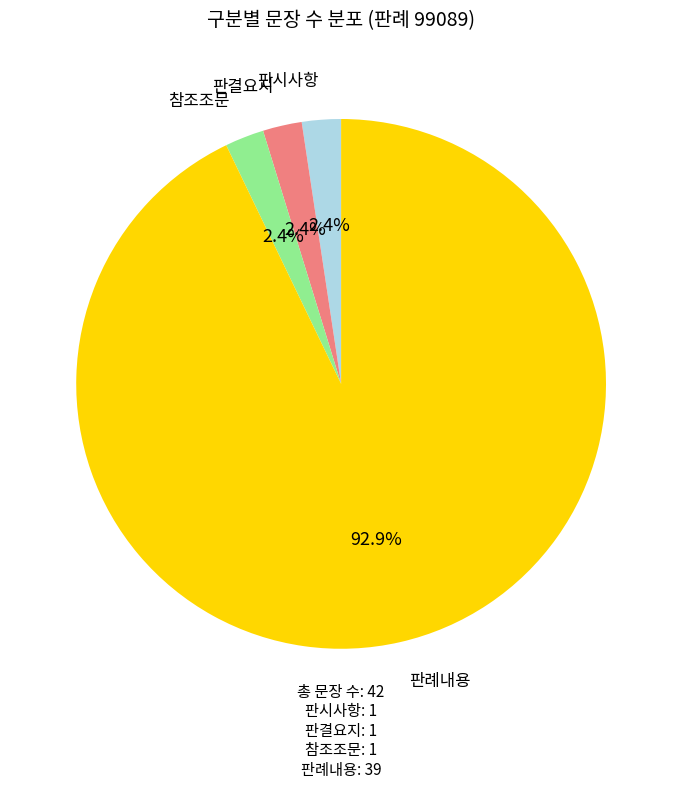

How many slices are in this pie chart?

4